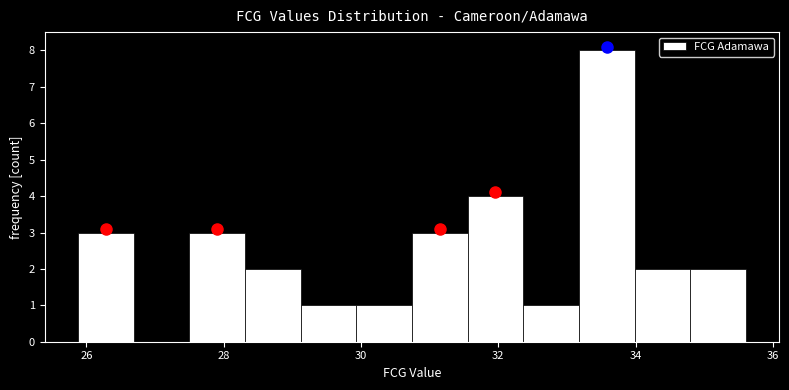

Over which range of the x-axis is the bar tallest?

33.2 to 34.0